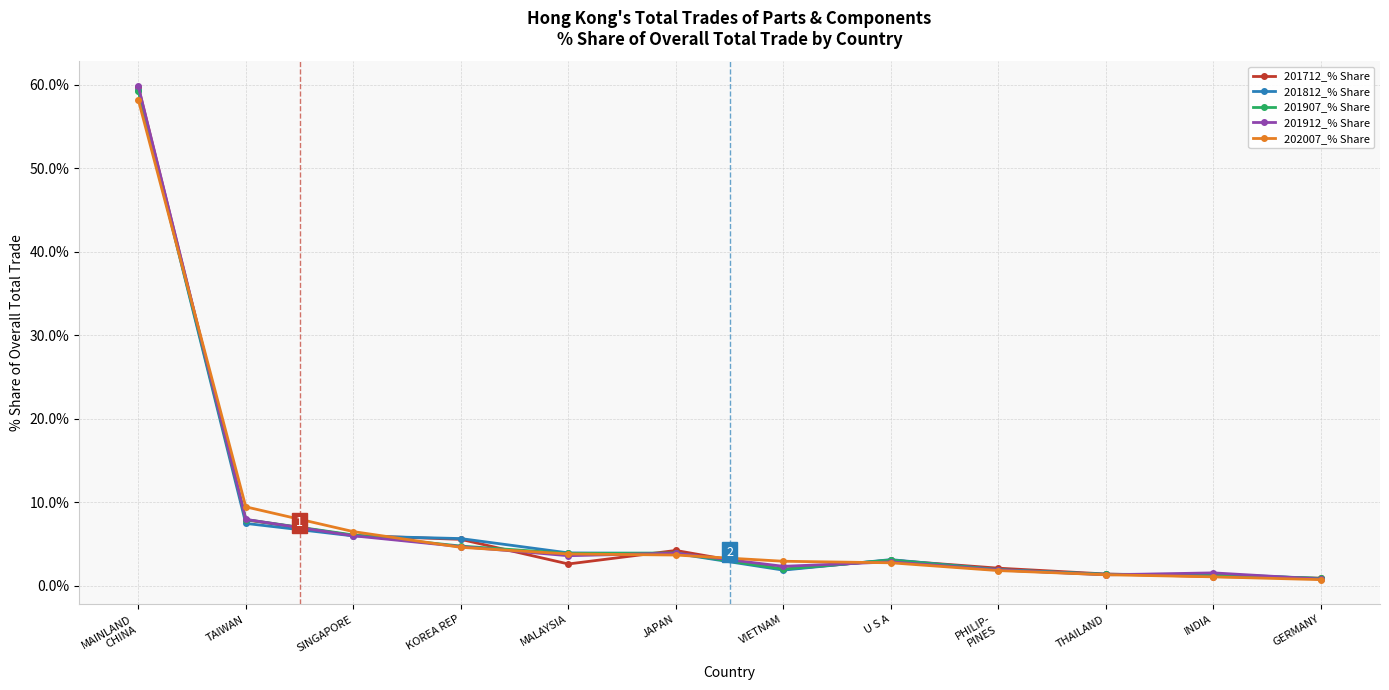

The 201907_% Share series shows 3.8 at MALAYSIA. True or false?

True